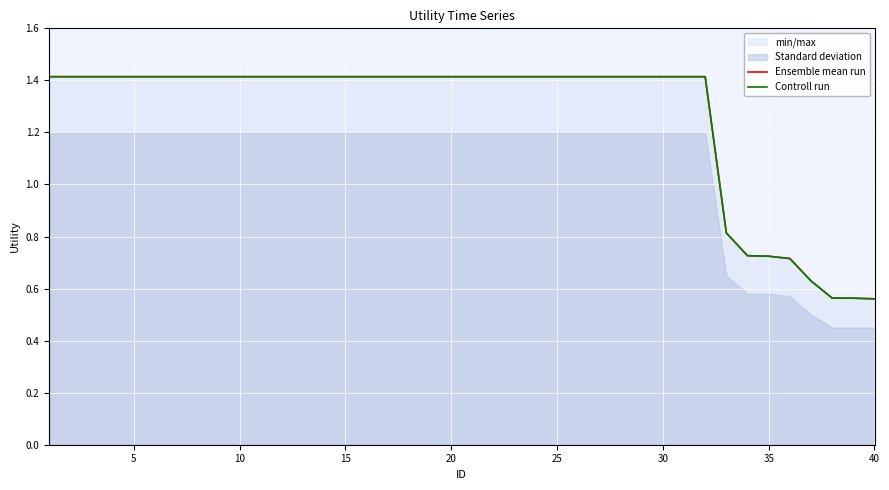

What is the maximum value shown in the chart?

1.4